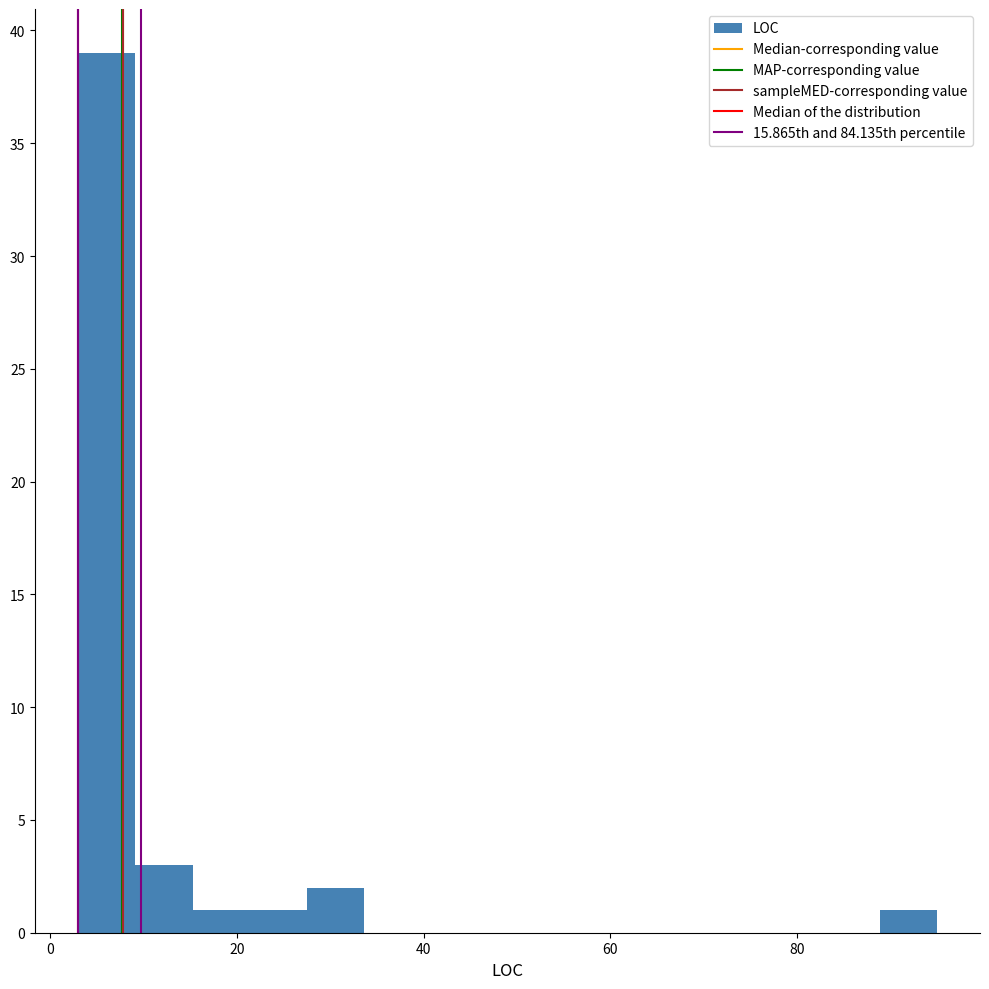

Around what value on the x-axis is the tallest bar? Give the approximate position of its centre, as read against the axis.

6